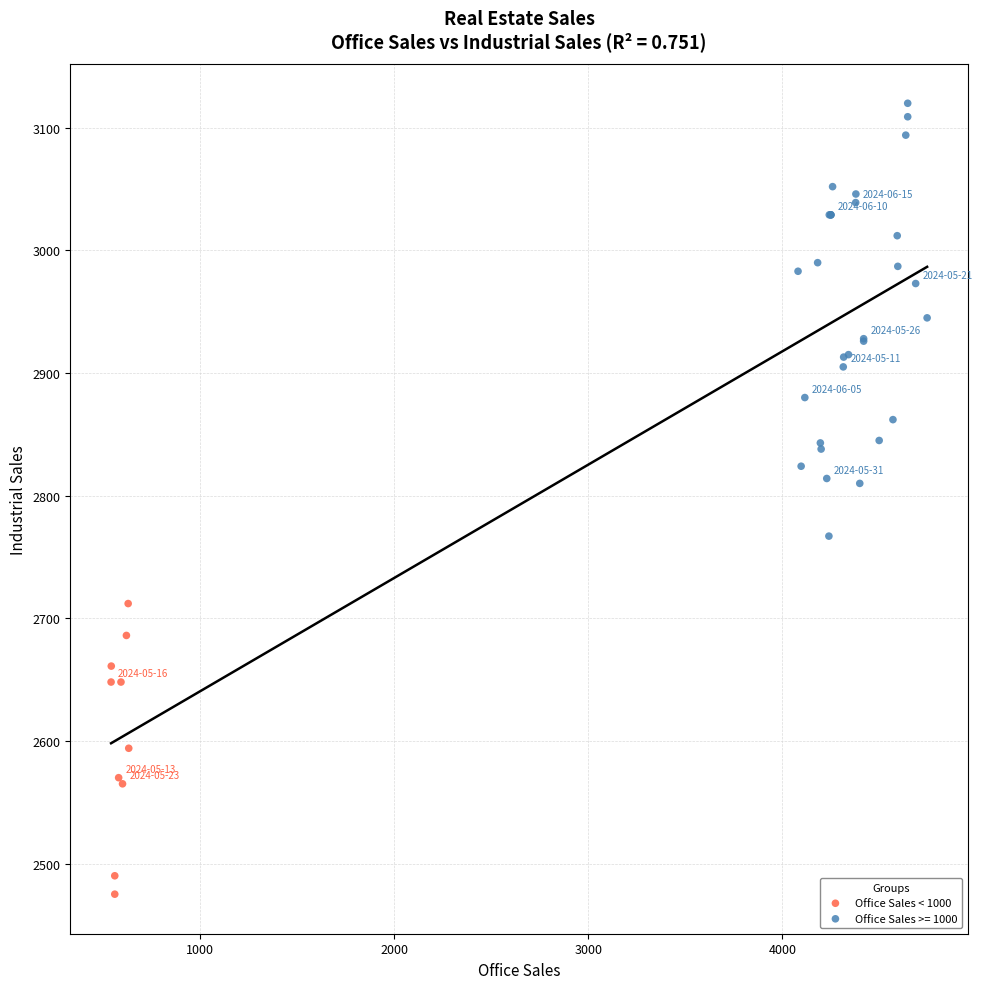

Which series contains the highest Y value?

Office Sales >= 1000